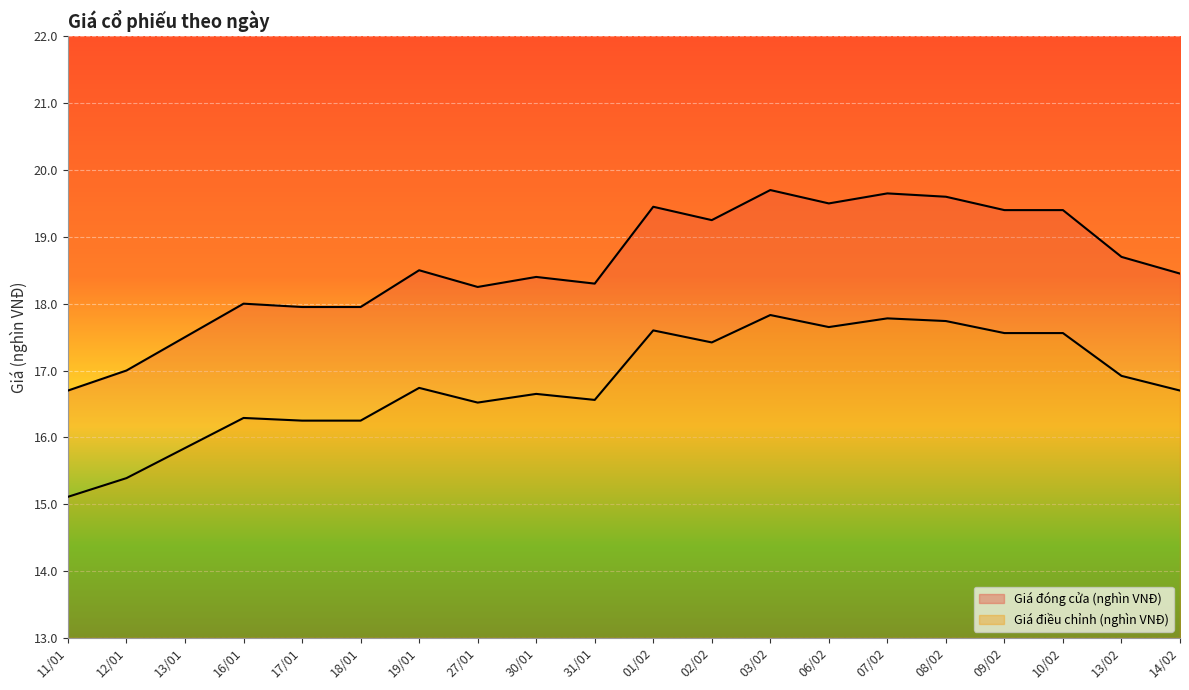

How many interior local peaks does the Giá đóng cửa (nghìn VNĐ) series have?

6